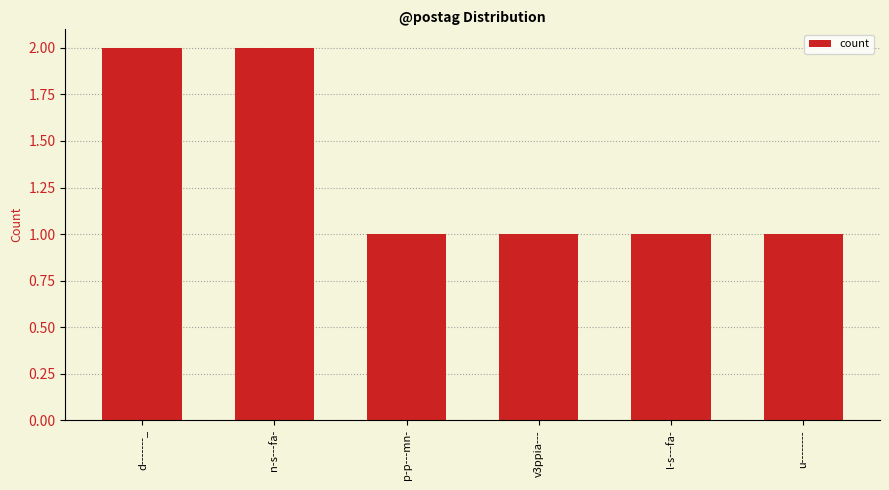

What is the difference between the second highest and second lowest values?

1